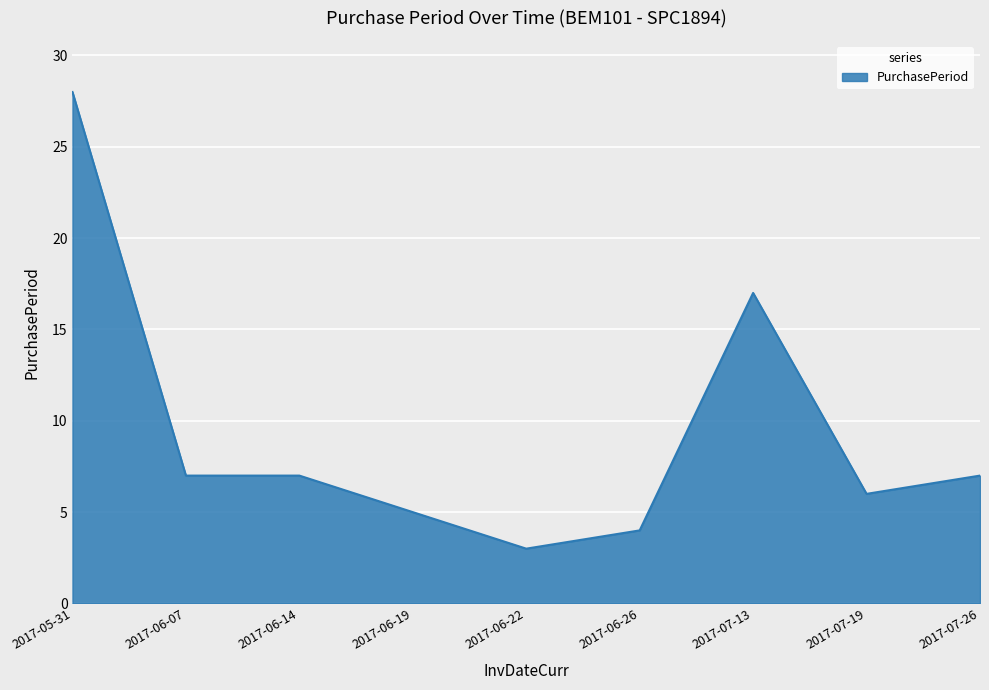

Where does the data first go above 7?

2017-05-31